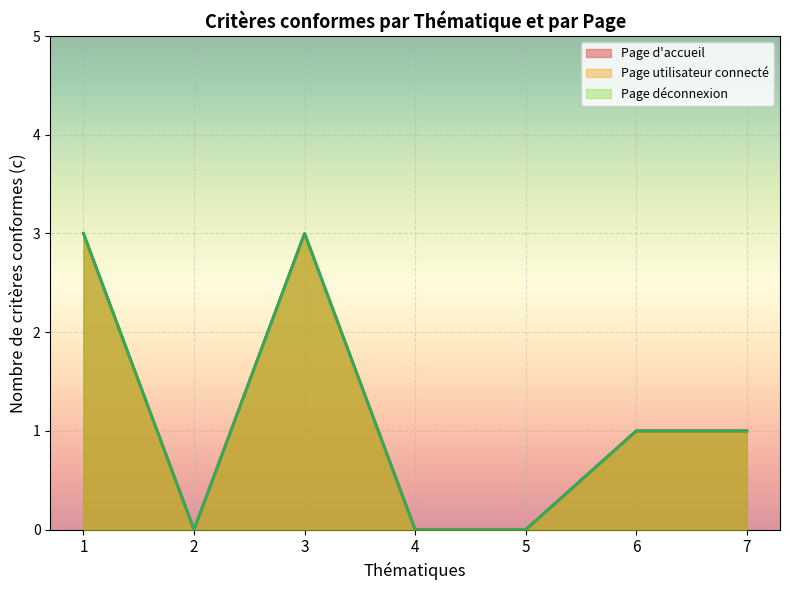

Between 13 and 10, which is larger?

13